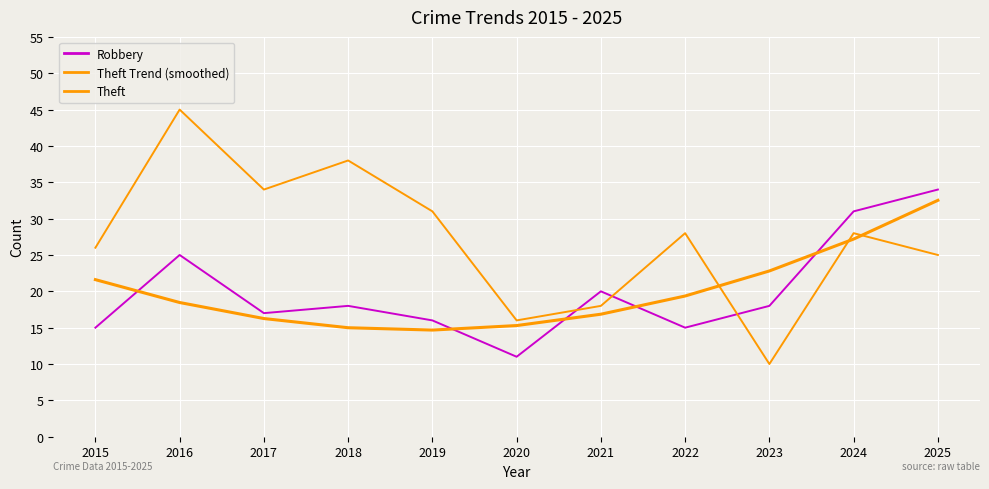

Reading left to right, list all the values displayed in this chart.

Robbery: 15.0	25.0	17.0	18.0	16.0	11.0	20.0	15.0	18.0	31.0	34.0
Theft Trend (smoothed): 21.6	18.5	16.3	15.0	14.7	15.3	16.9	19.4	22.8	27.2	32.5
Theft: 26.0	45.0	34.0	38.0	31.0	16.0	18.0	28.0	10.0	28.0	25.0